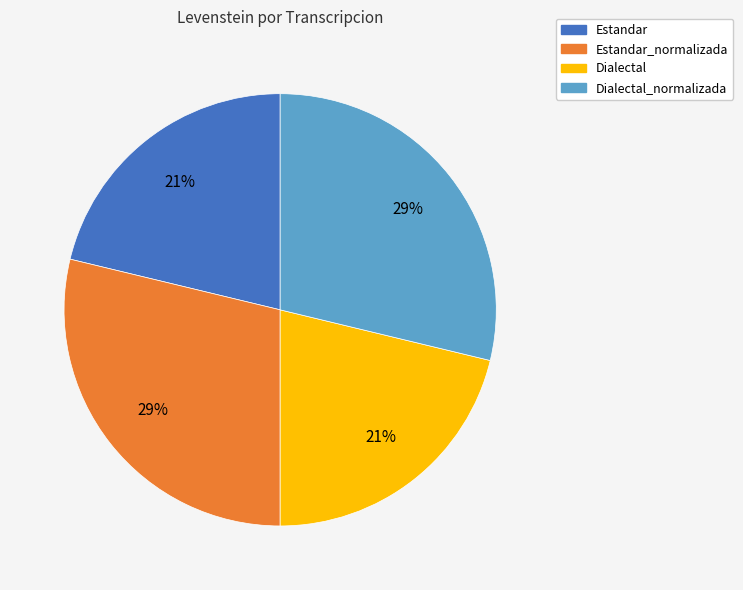

Is there any slice that represents more than half of the pie?

No